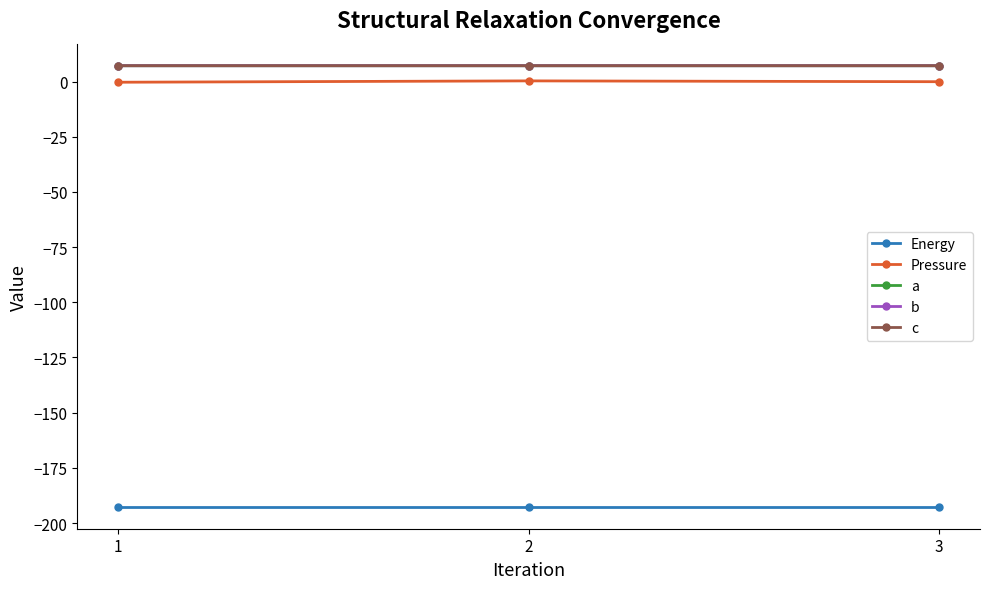

Is it true that b equals 7.2 at 3?

True